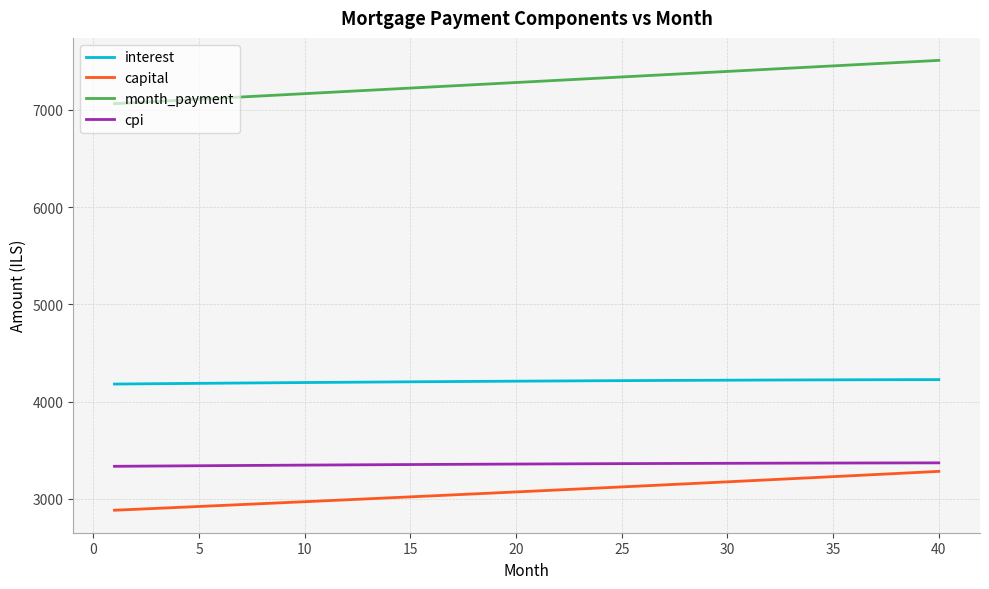

Which series has the widest spread of values?

month_payment